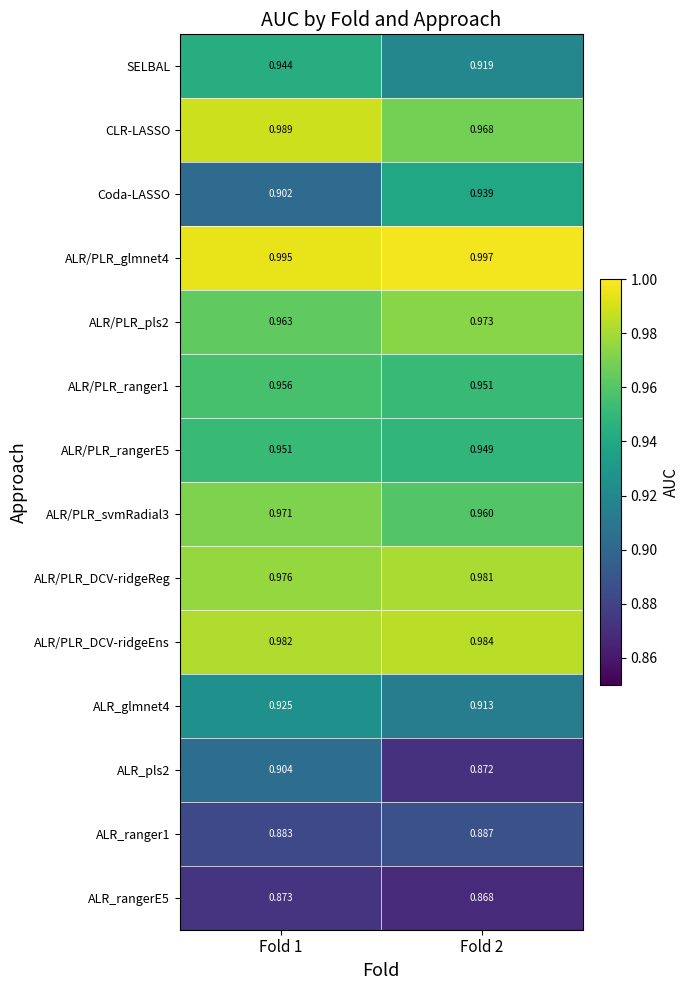

Is the value of ALR/PLR_ranger1 at Fold 1 greater than the value of ALR/PLR_pls2 at Fold 2?

No